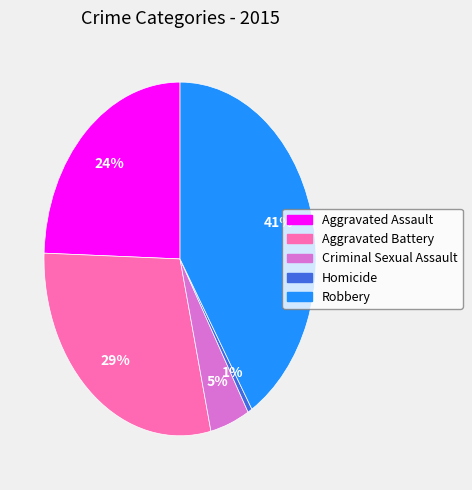

True or false: Robbery accounts for 41% of the total.

True